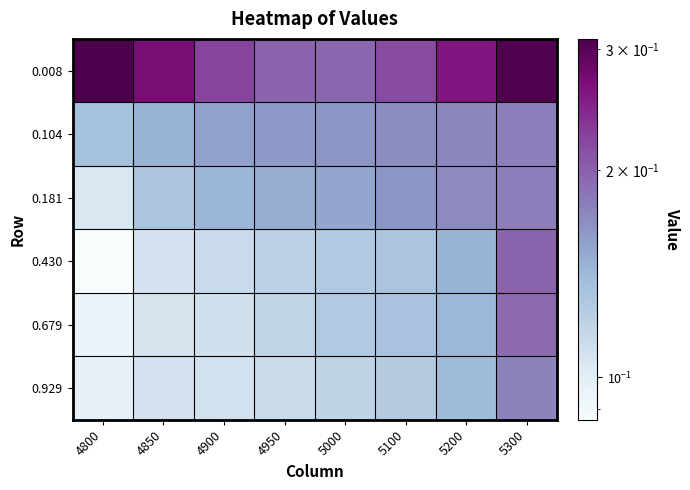

Which series changed the most between 5100 and 5200?

0.008